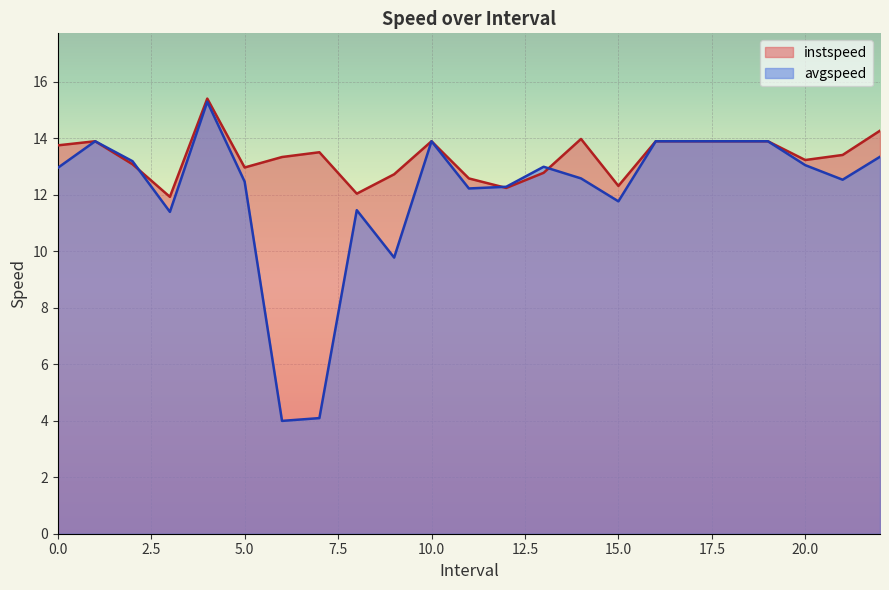

Which label corresponds to the smallest value in the chart?

6.0